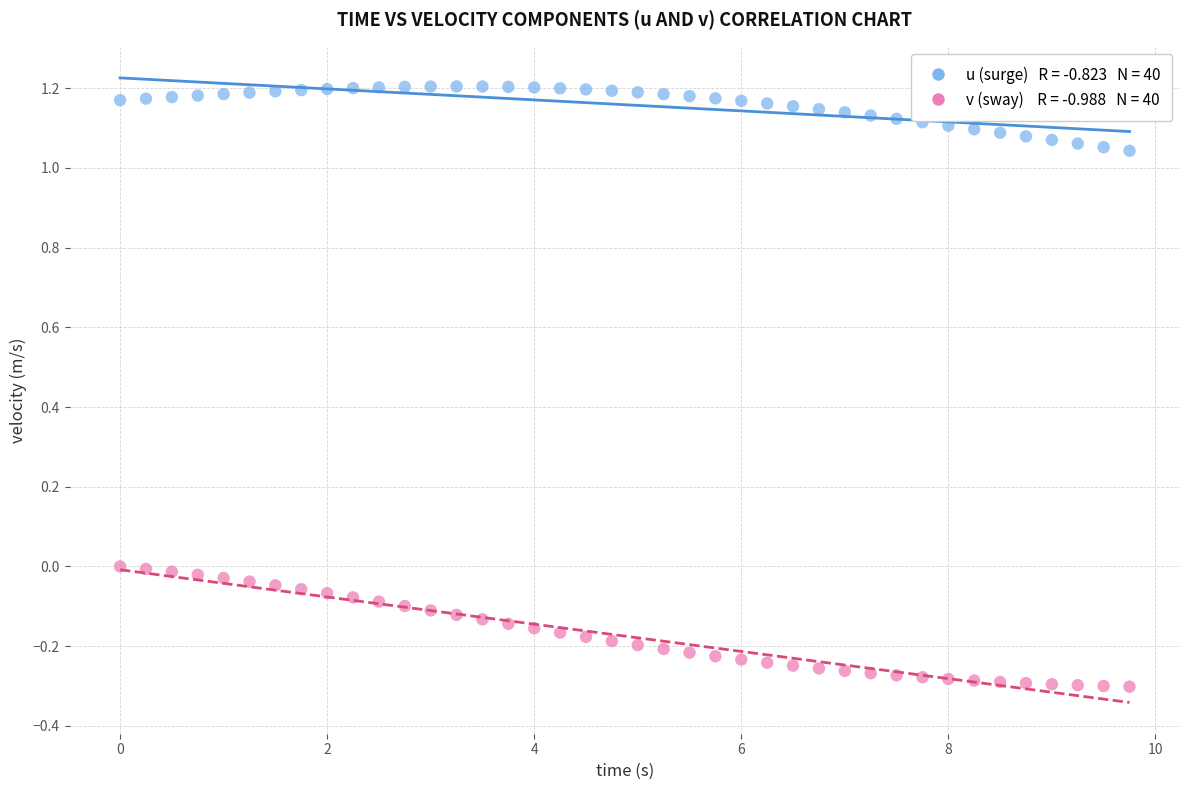

Across all data points, what is the range of X values (max minus min)?

9.8